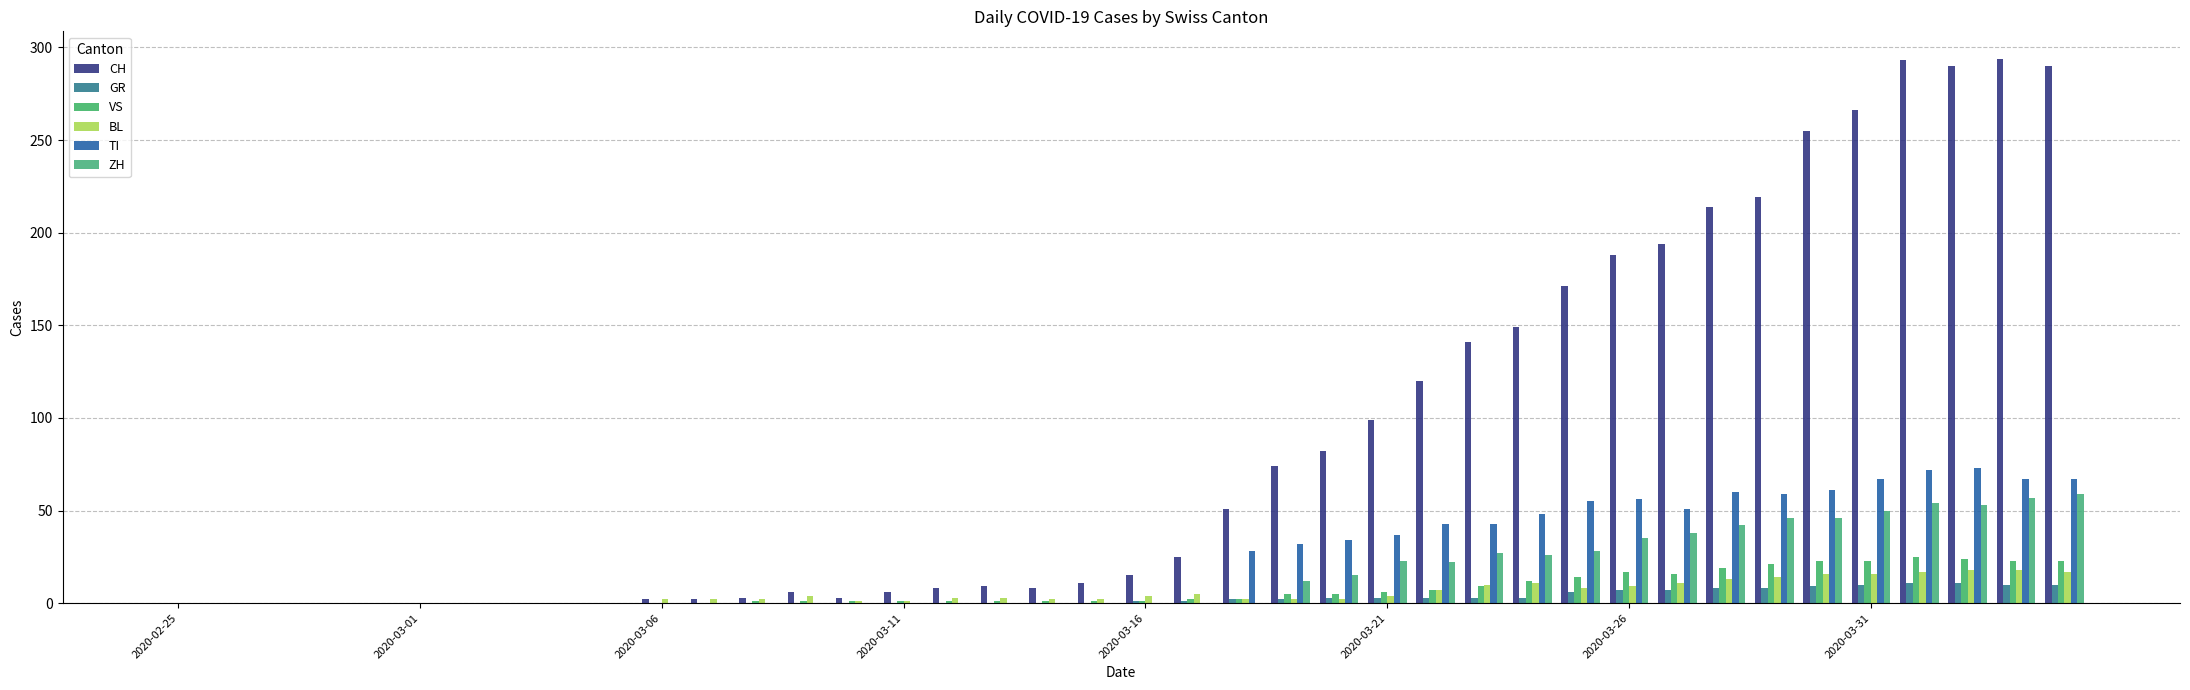

How many groups of bars are there?

40